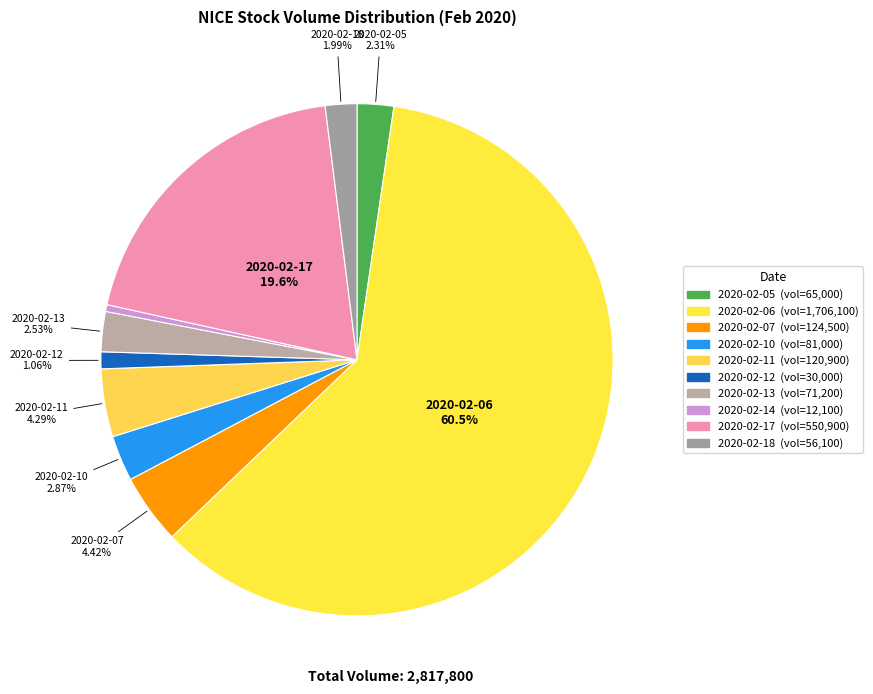

To the nearest percent, what portion does 2020-02-07 represent?

4%